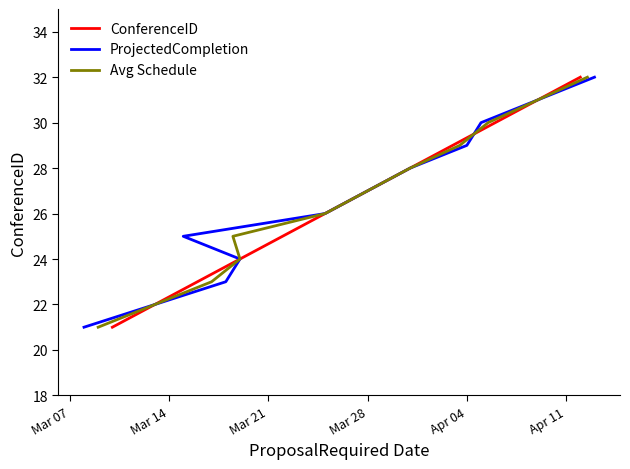

What is the label of the 7th point from the right?

Apr 11